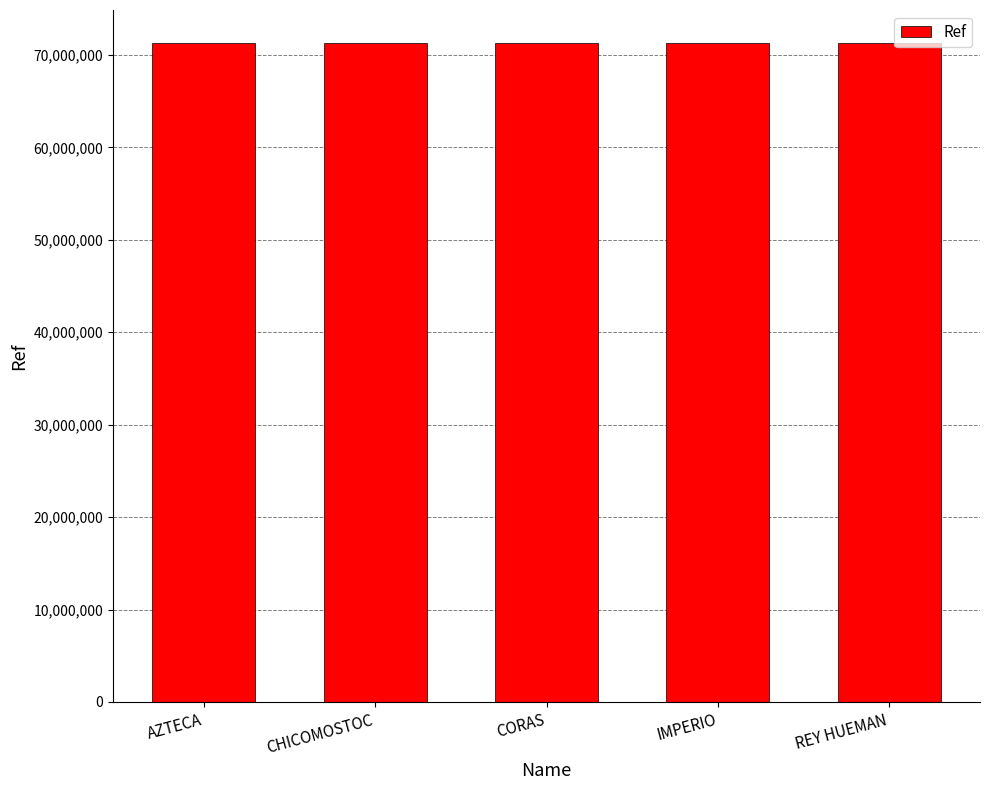

What is the label of the 2nd bar from the left?

CHICOMOSTOC